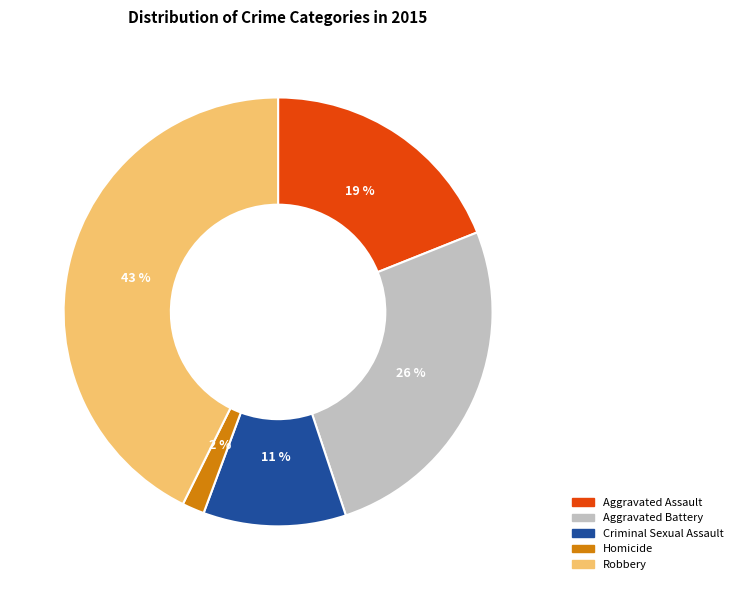

To the nearest percent, what is the difference between the largest and smallest slice percentages?

41%